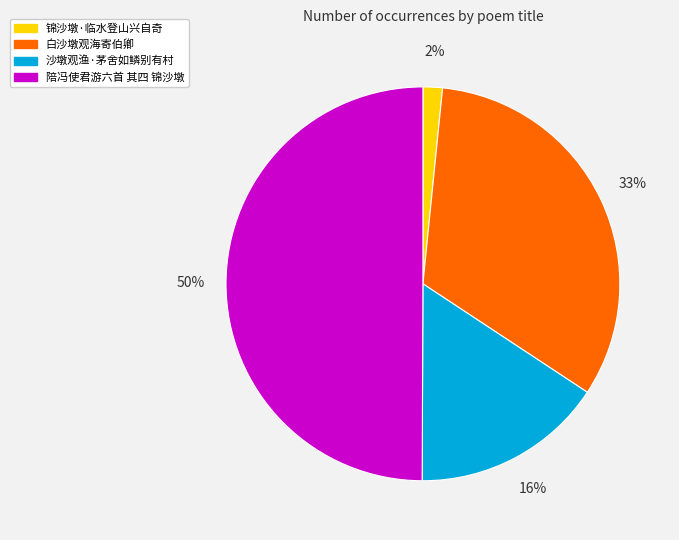

Rank the categories by value from highest to lowest.

陪冯使君游六首 其四 锦沙墩, 白沙墩观海寄伯卿, 沙墩观渔·茅舍如鳞别有村, 锦沙墩·临水登山兴自奇